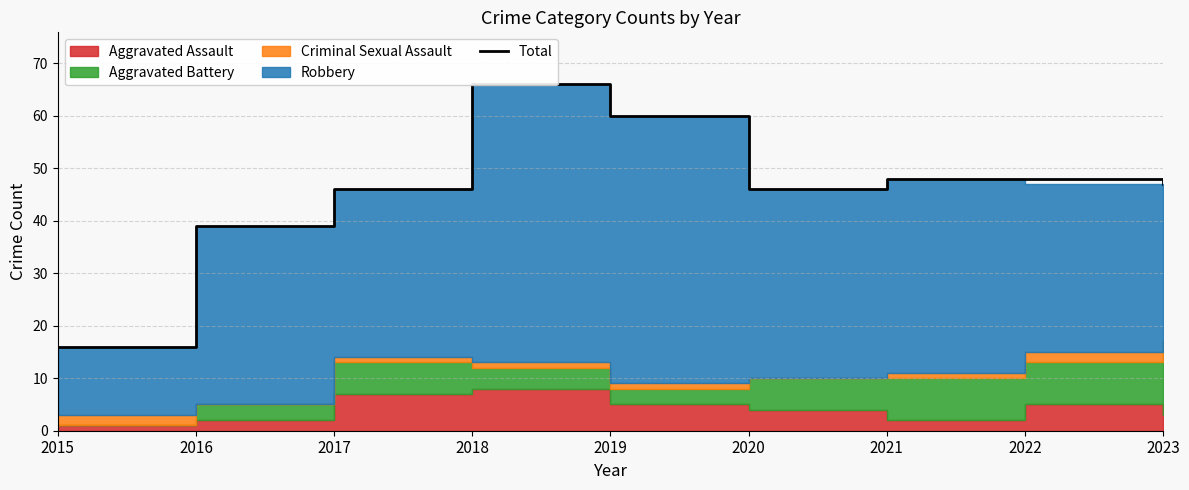

How many data points are above 47?

4